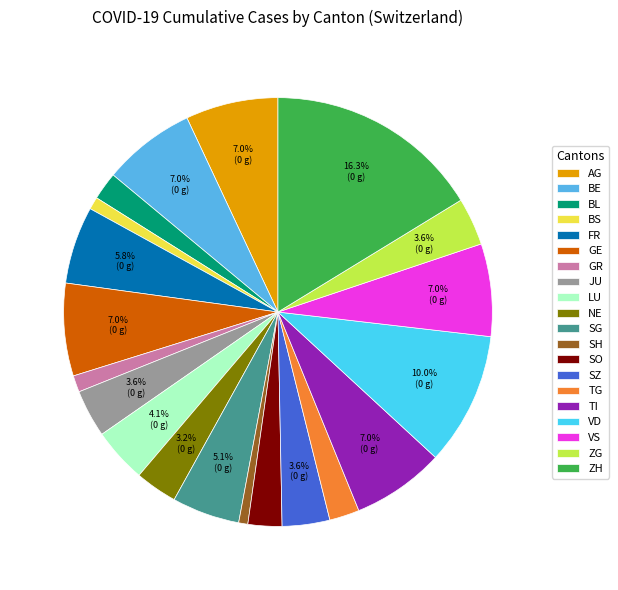

Is there a majority slice in this chart?

No